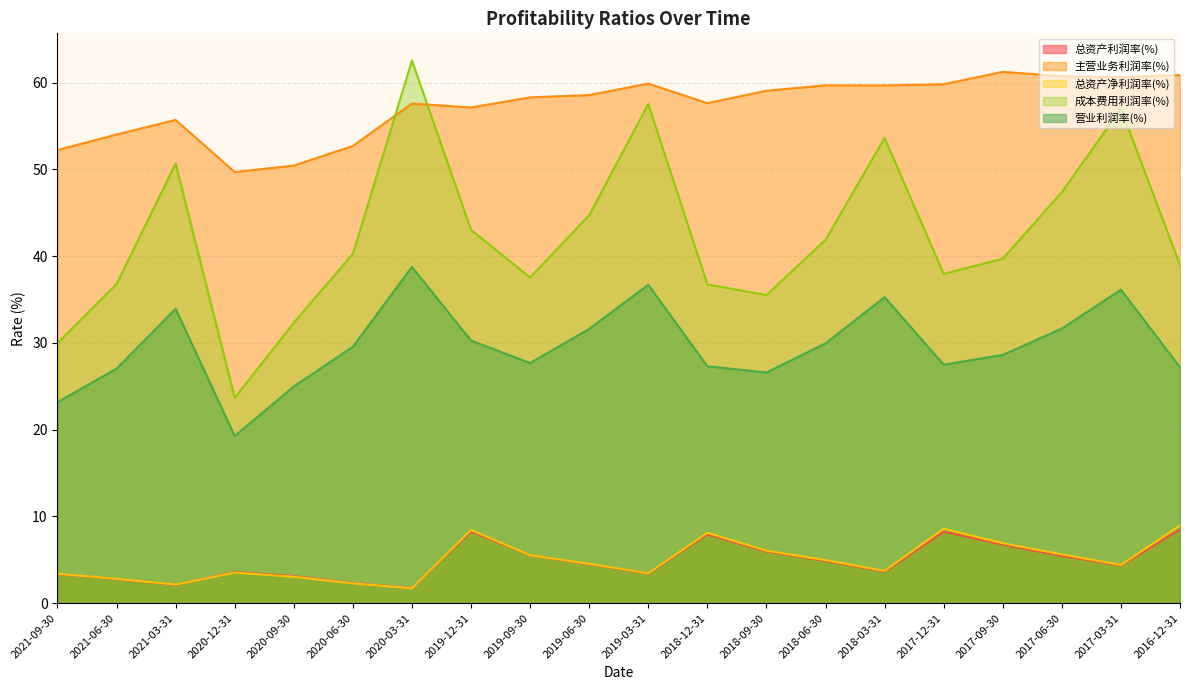

How many lines are shown in the chart?

5